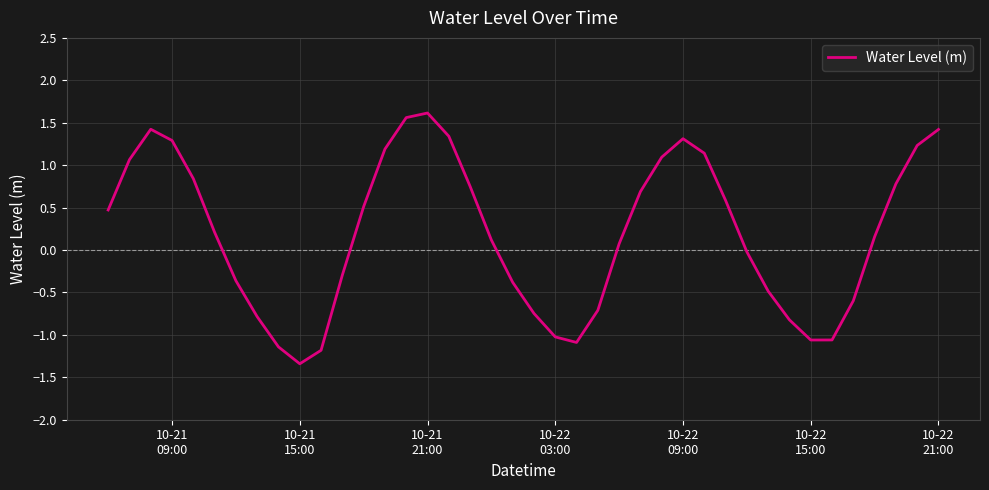

What is the maximum value shown in the chart?

1.6